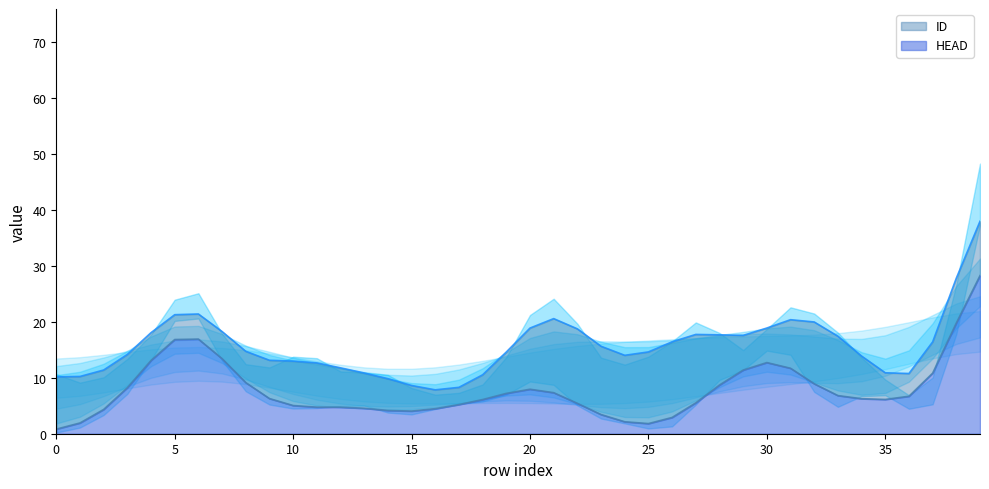

True or false: HEAD has more than 0 interior local peaks.

True